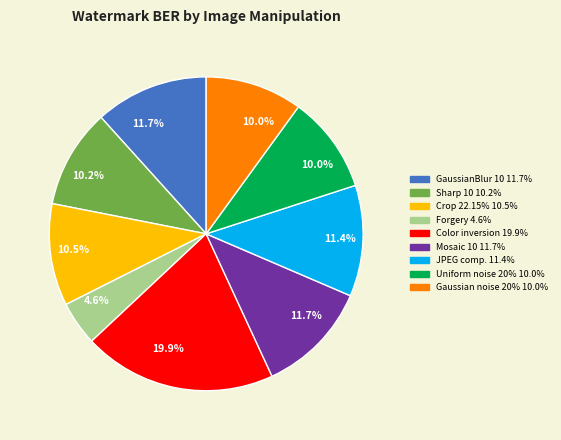

Does any single category account for the majority?

No